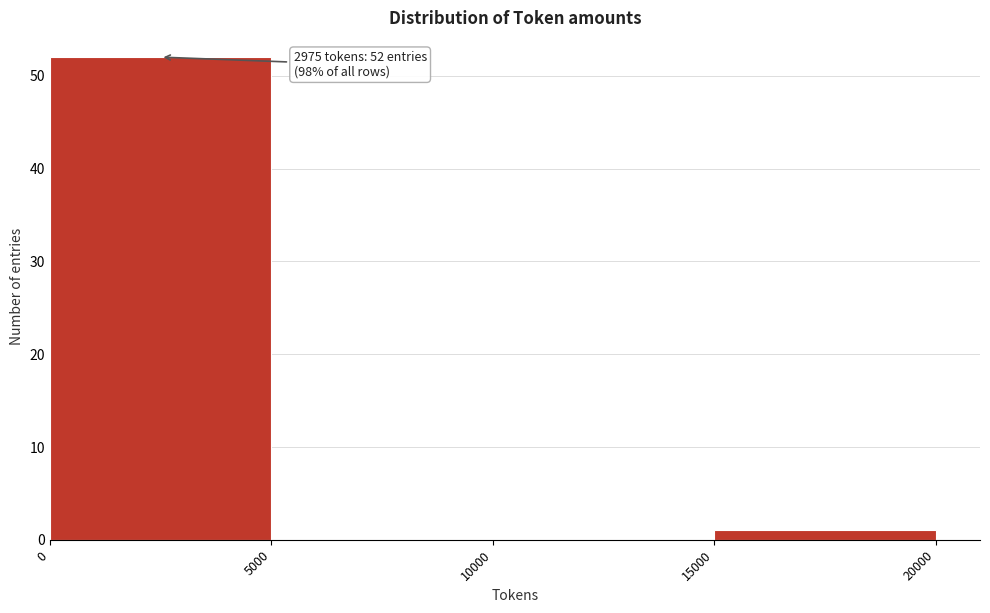

Over which range of the x-axis is the bar tallest?

0 to 5000